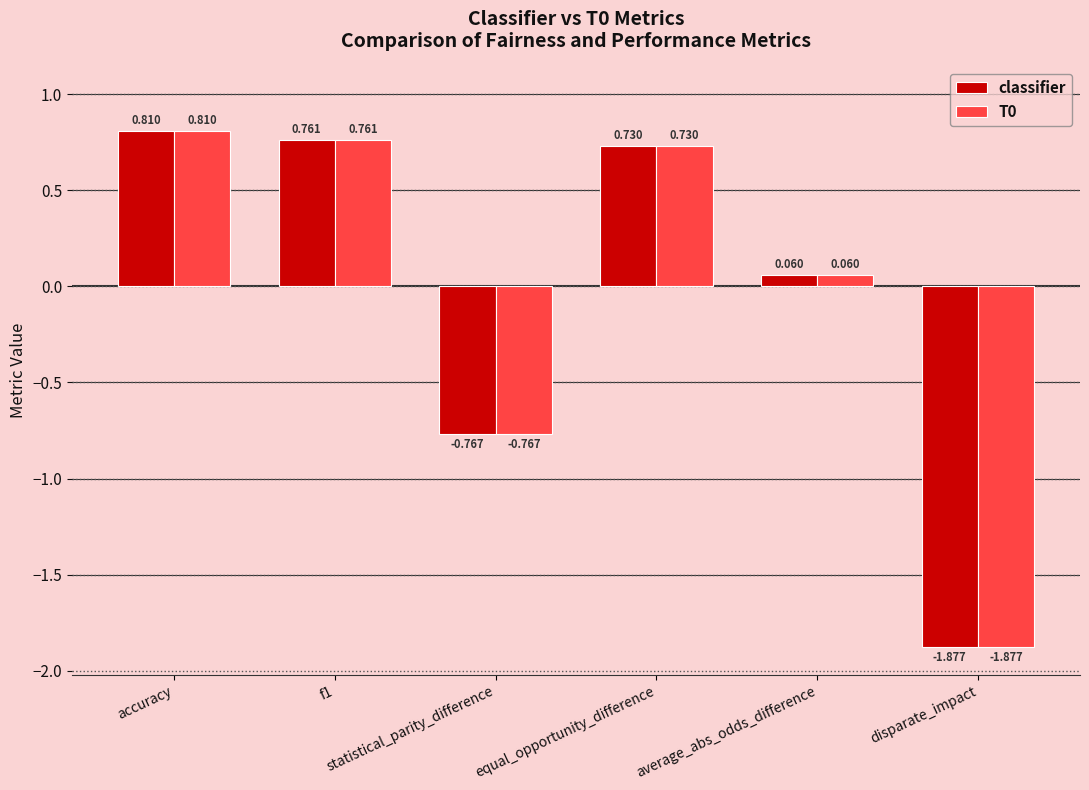

Is it true that T0 equals -2.8 at disparate_impact?

False